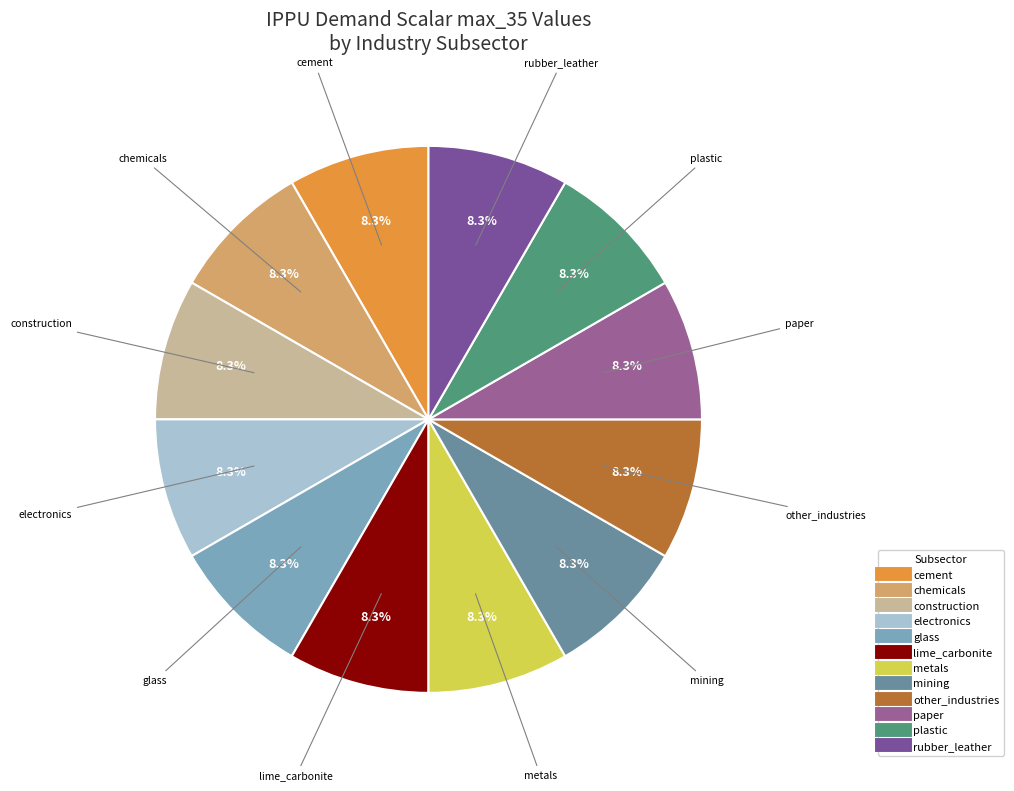

Count the number of slices in the pie.

12